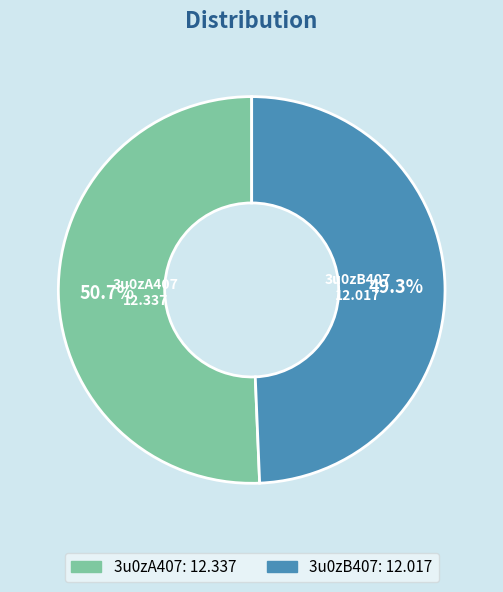

Do 3u0zB407 and 3u0zA407 together represent more than half of the pie?

Yes